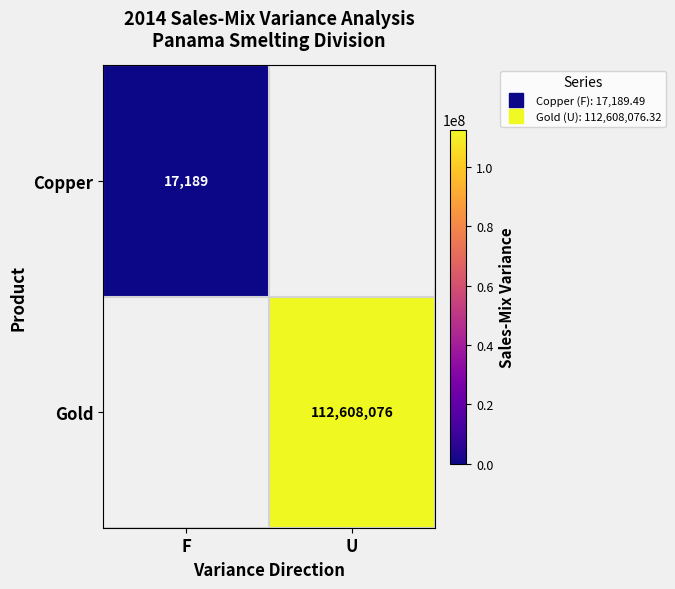

Which category has the highest value across all series?

U